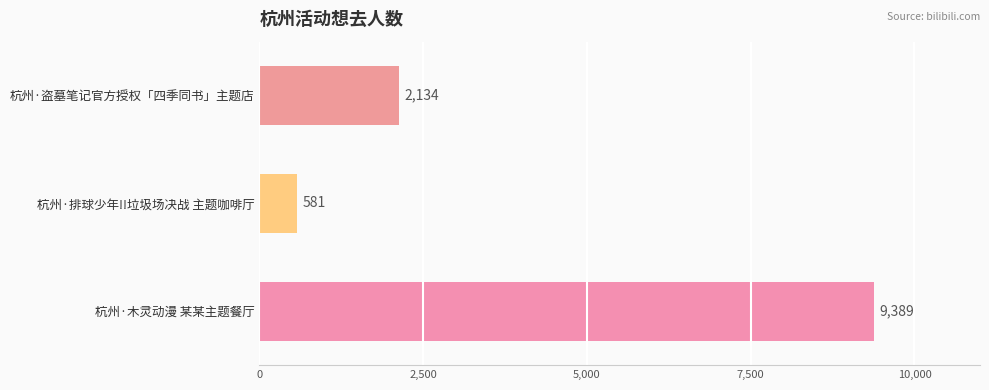

How many values are below 2134?

1